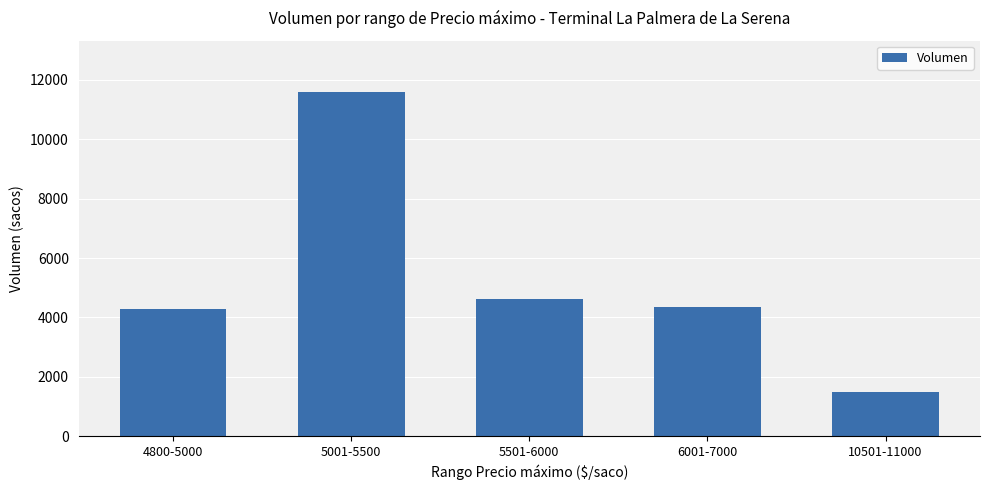

What is the label of the 3rd bar from the right?

5501-6000